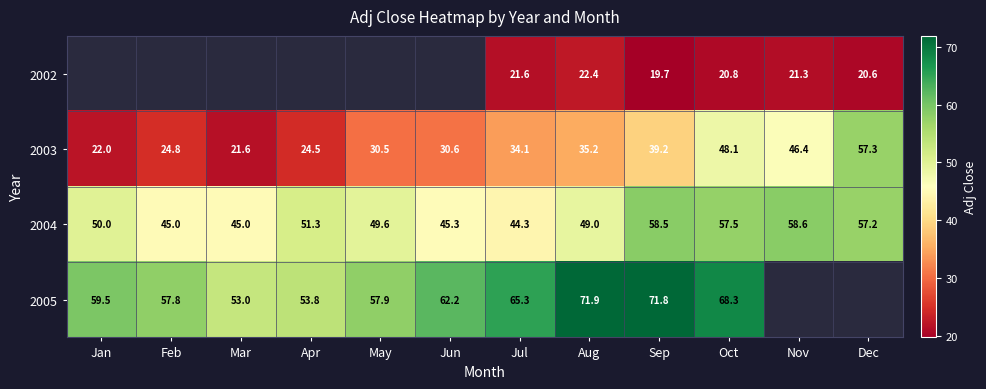

How many series are shown in this chart?

4